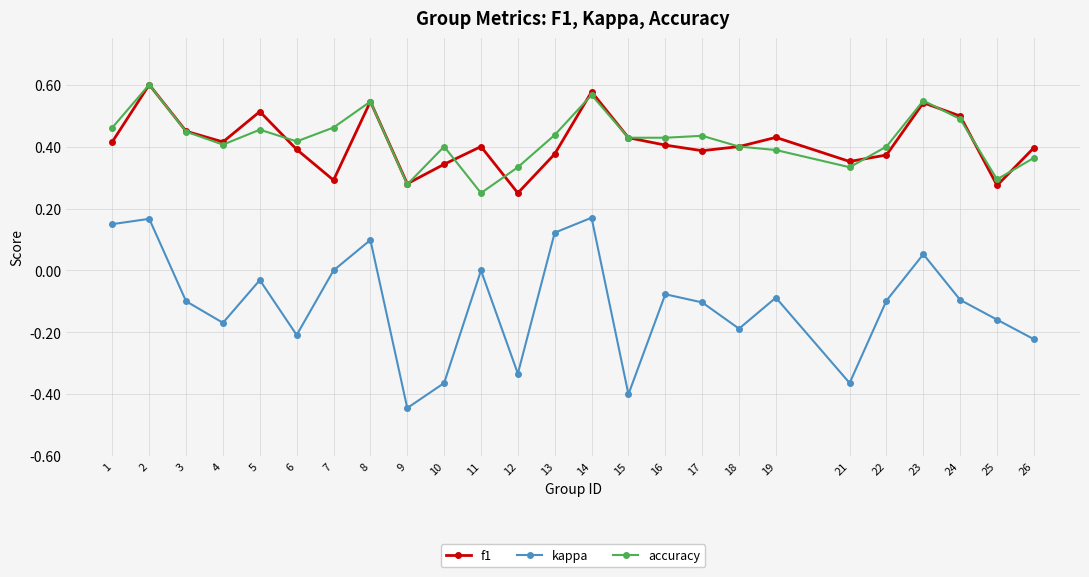

True or false: kappa has a value of 0.4 at 7.

False